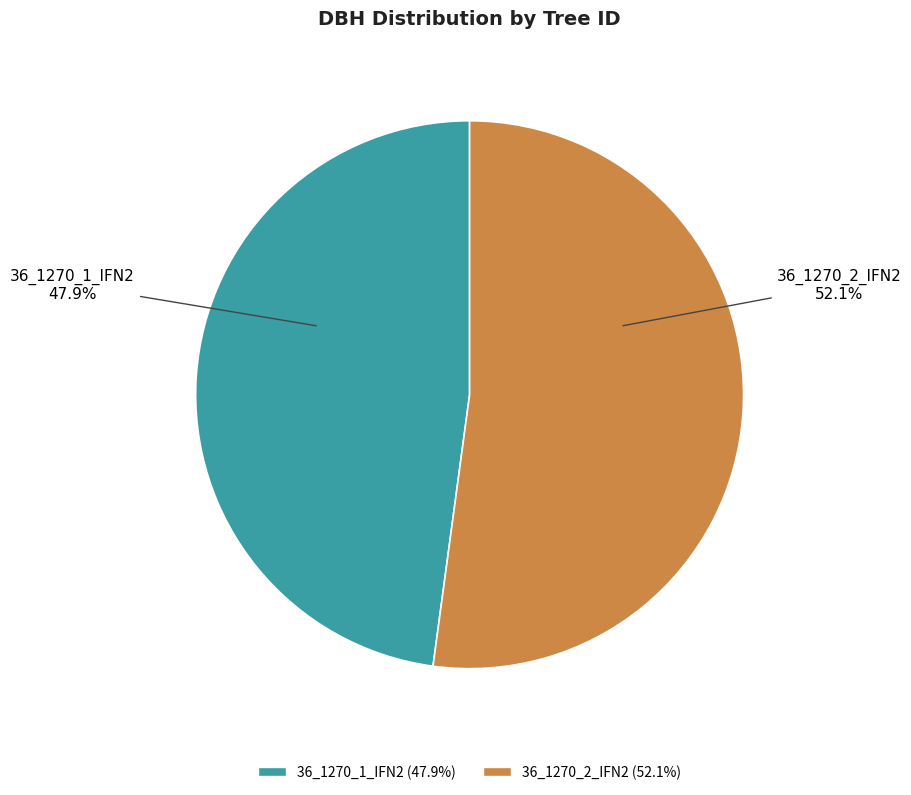

How many slices are in this pie chart?

2